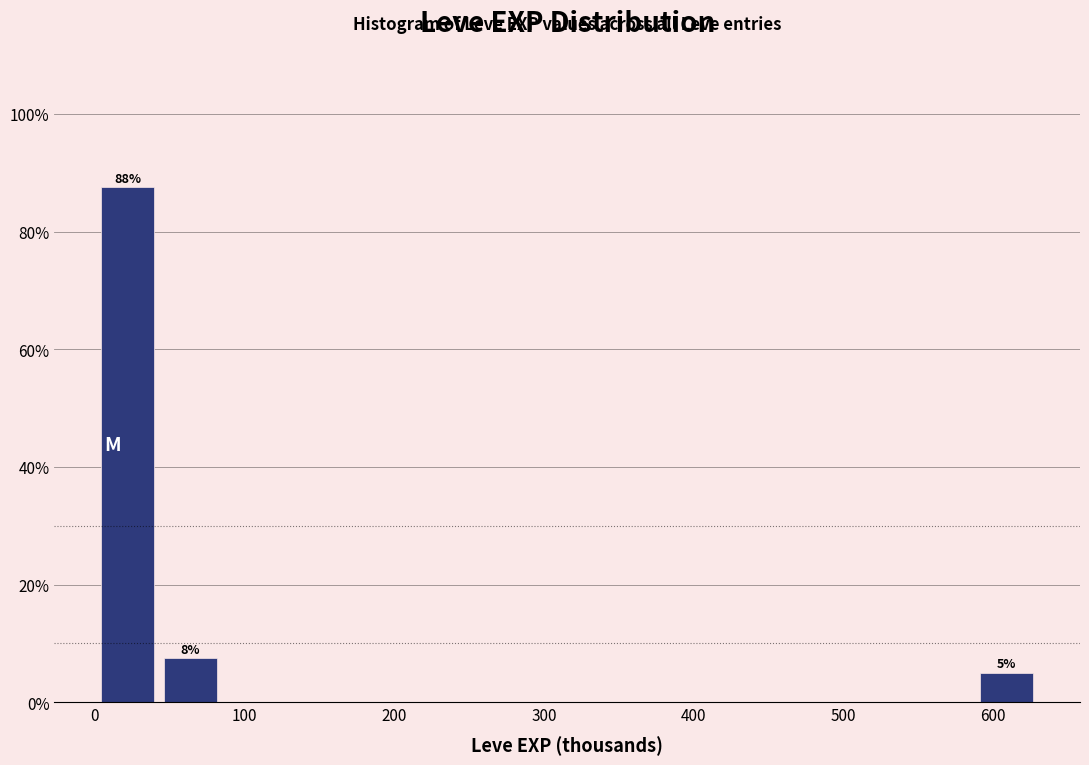

Which range on the x-axis has the tallest bar?

0 to 40